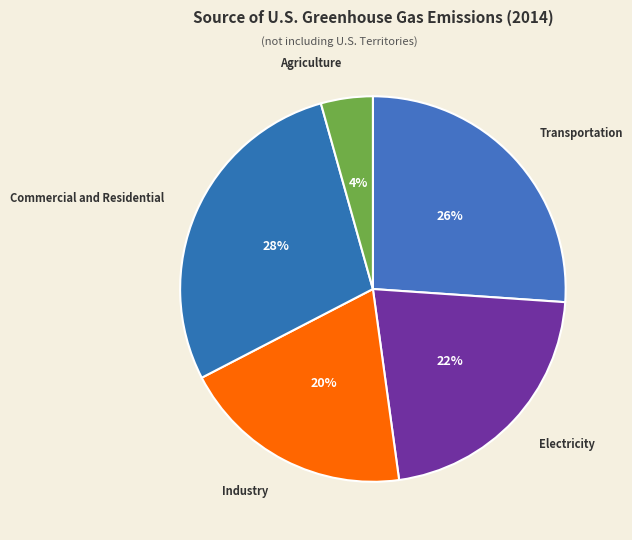

Which category has the biggest portion of the pie?

Commercial and Residential